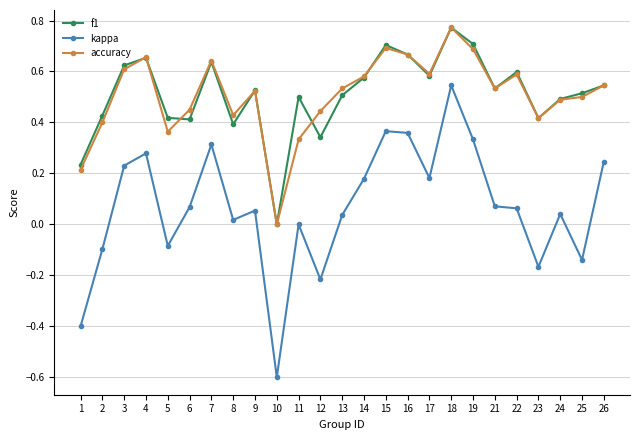

How many lines are shown in the chart?

3